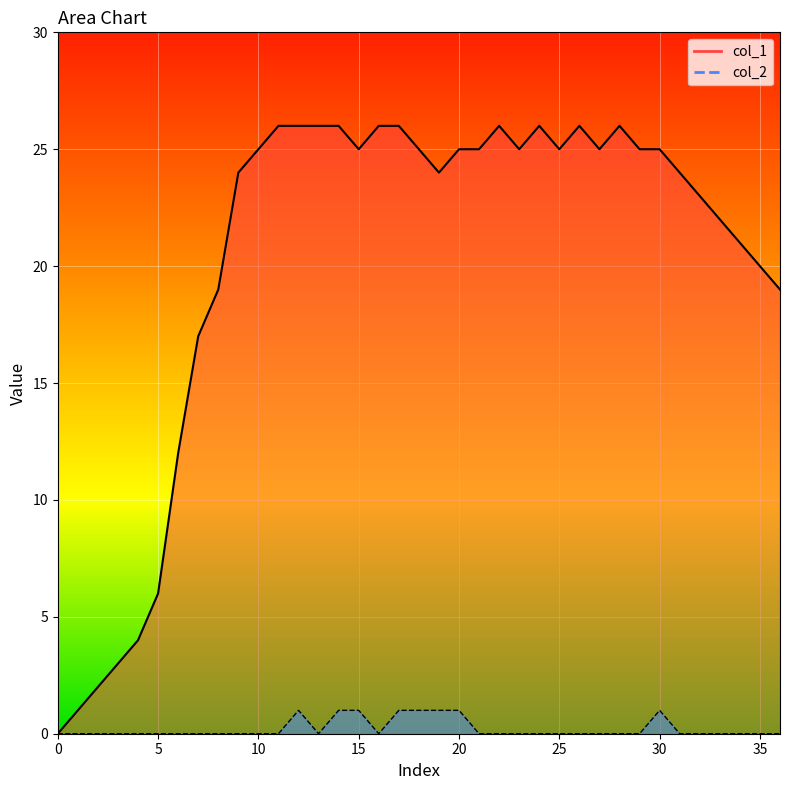

Where is the first local maximum for col_1?

22